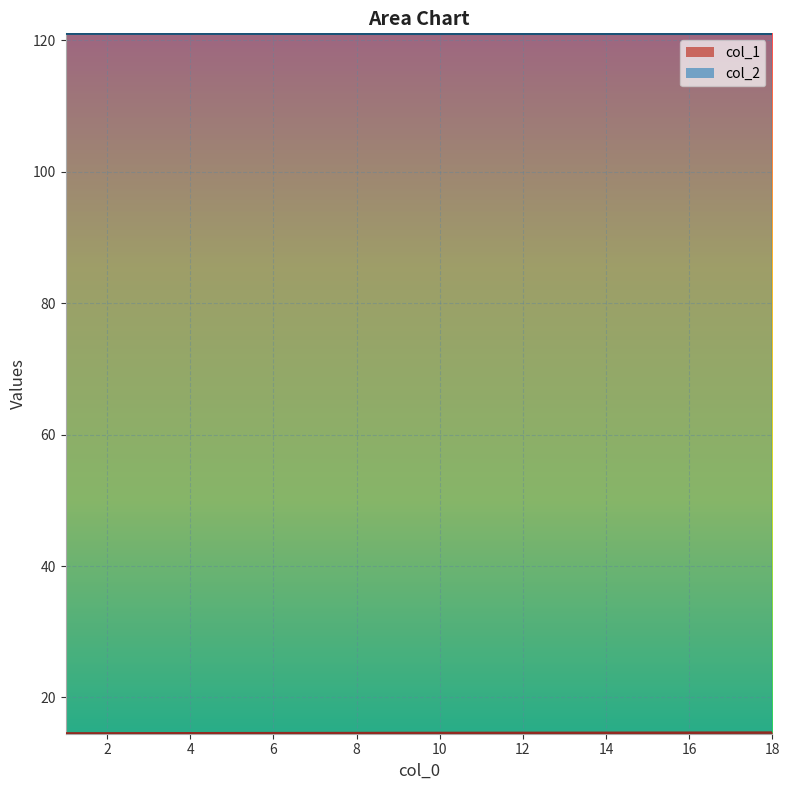

True or false: col_1 and col_2 cross at least once.

False